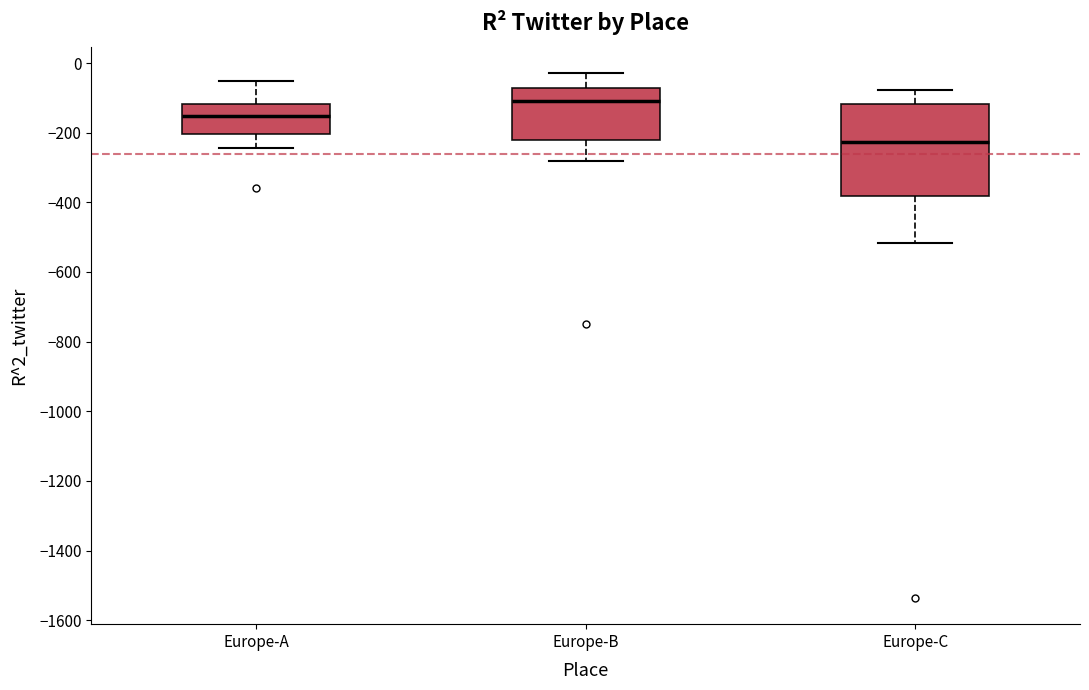

Reading left to right, transcribe this box plot: for each box, give where its median line is, the range the box spans, and where its two whiskers end, as read against the y-axis. The values are not printed on the chart, so give them approximately, as read against the axis.

Europe-A: median -160, box -200 to -120, whiskers -240 to -60
Europe-B: median -100, box -220 to -80, whiskers -280 to -20
Europe-C: median -220, box -380 to -120, whiskers -520 to -80